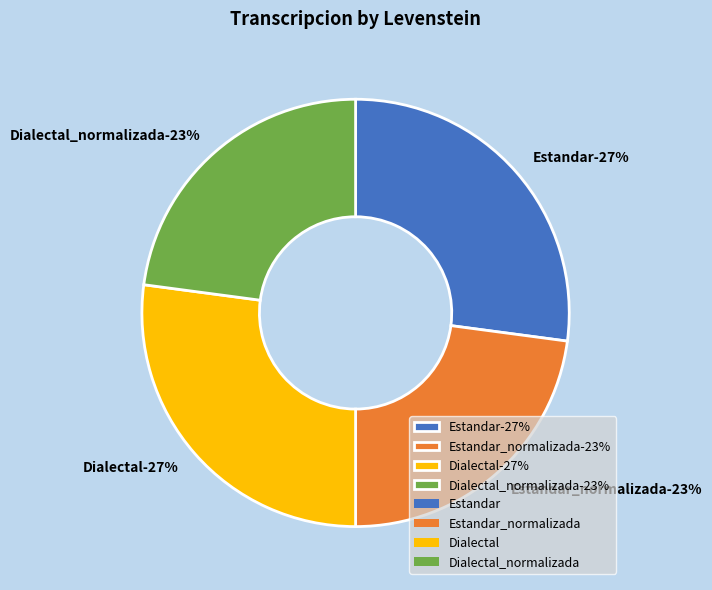

Which category has the smallest portion of the pie?

Estandar_normalizada